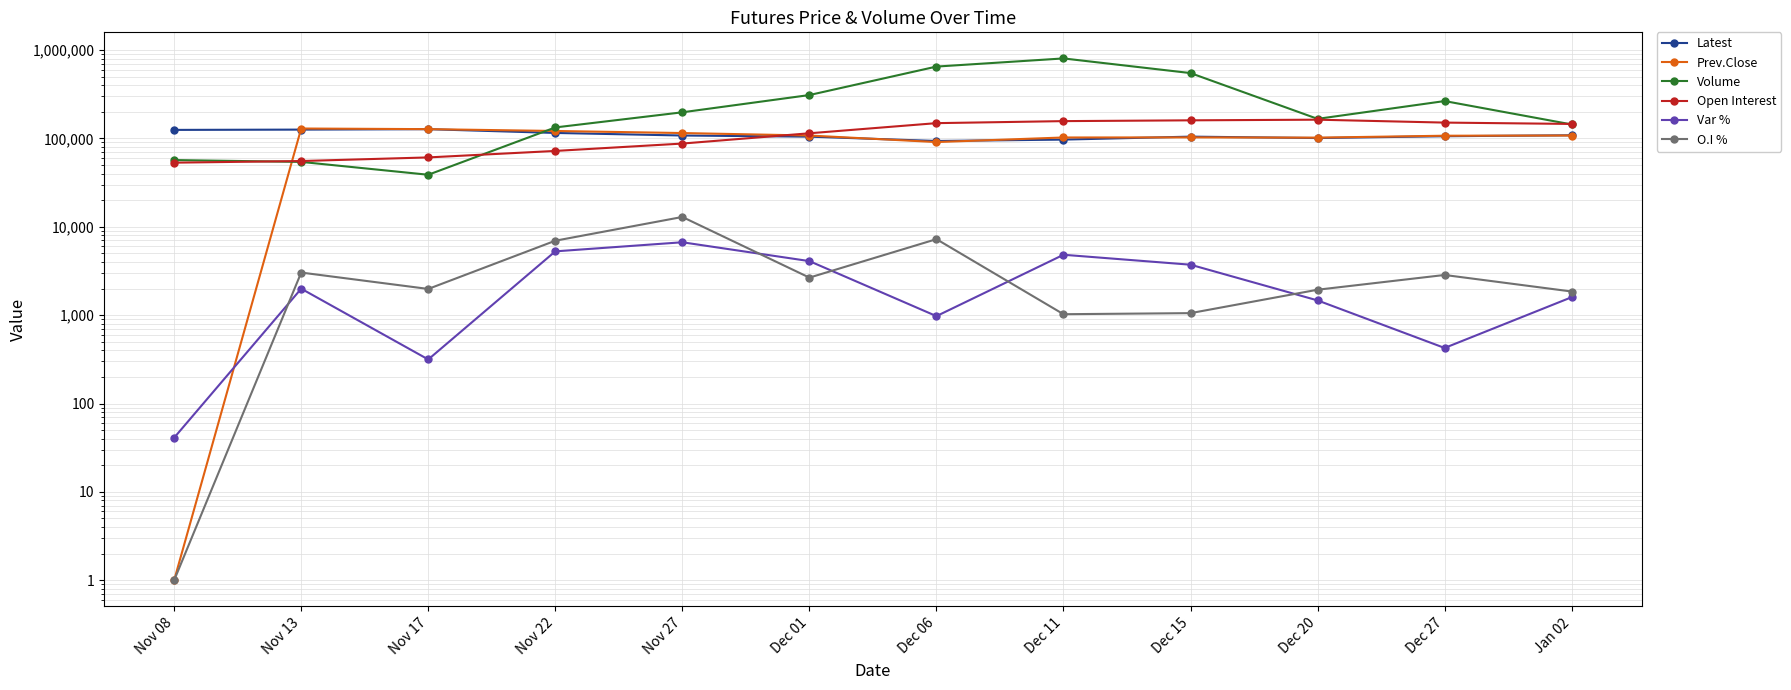

What is the difference between the maximum and minimum values in the Prev.Close series?

129249.0